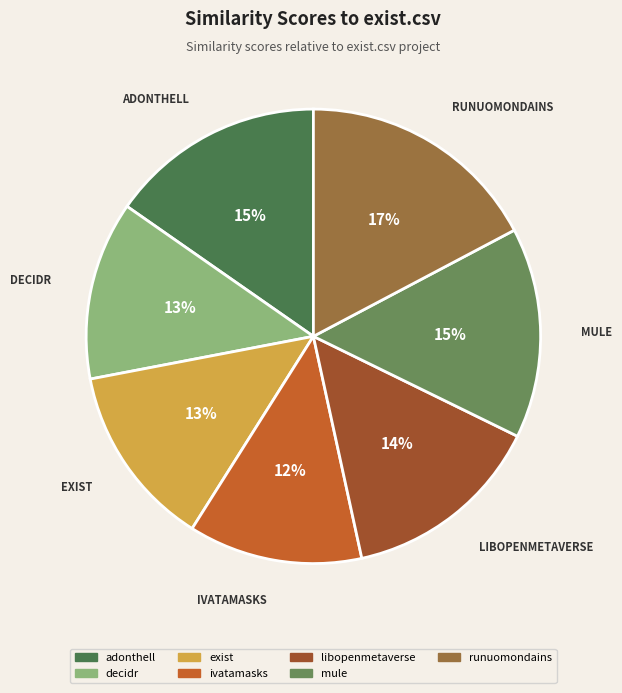

Does any single category account for the majority?

No